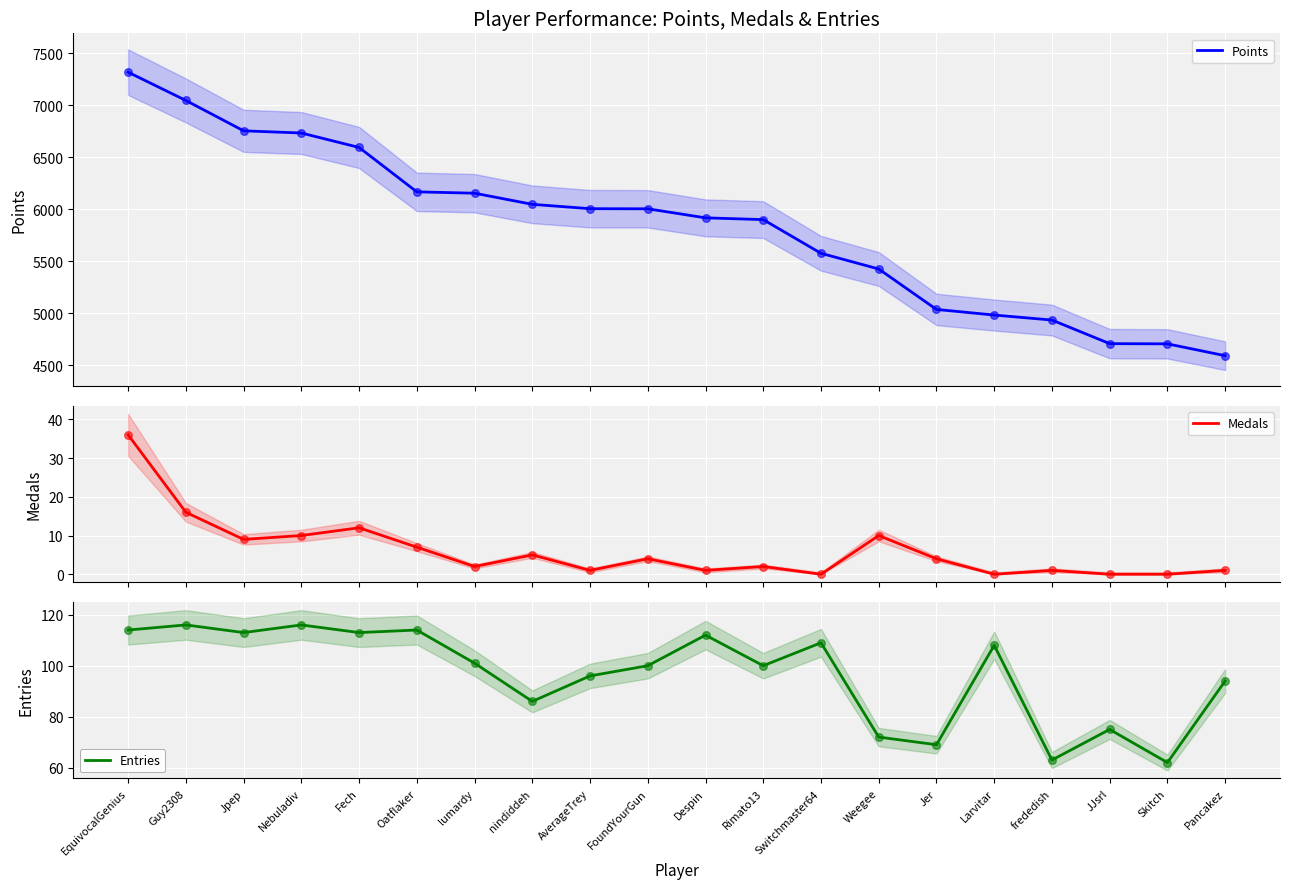

Is the value of Points at Larvitar greater than the value of Entries at JJsrl?

Yes